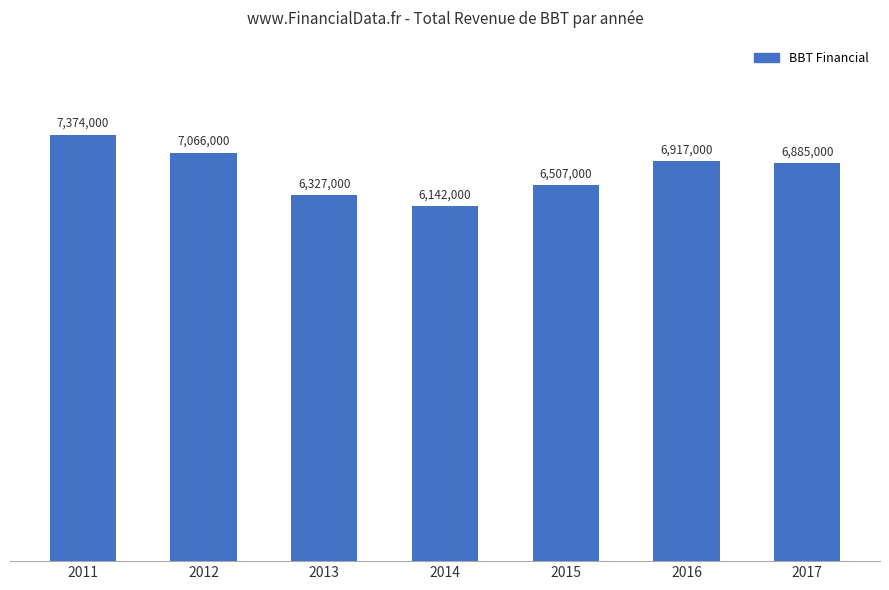

What is the approximate value at 2014?

6142000